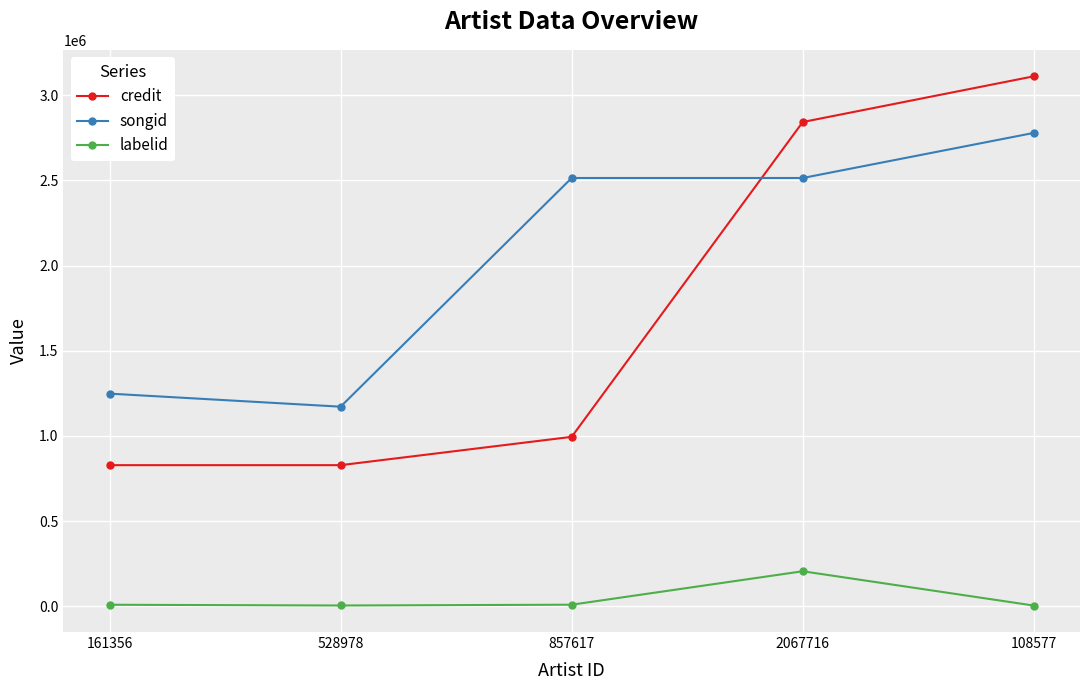

True or false: labelid and songid cross at least once.

False